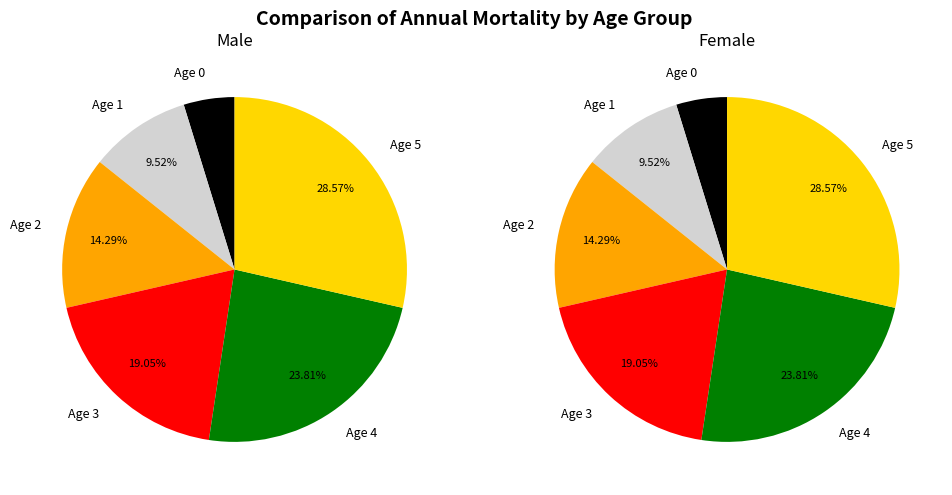

At 3, list the series in order from smallest to largest.

Male, Female